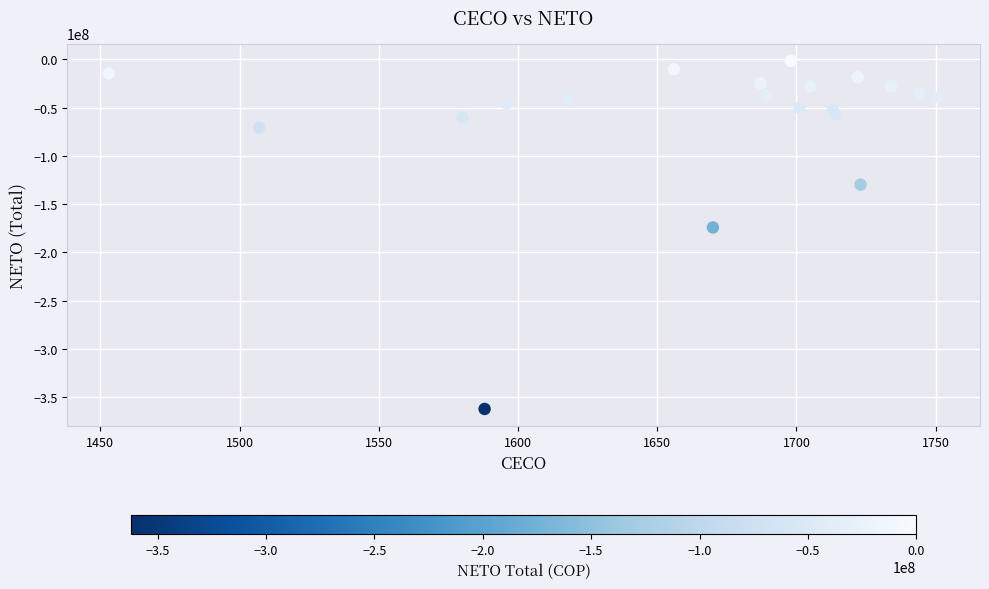

What Y value in the scatter plot is closest to -182009892?

-174247359